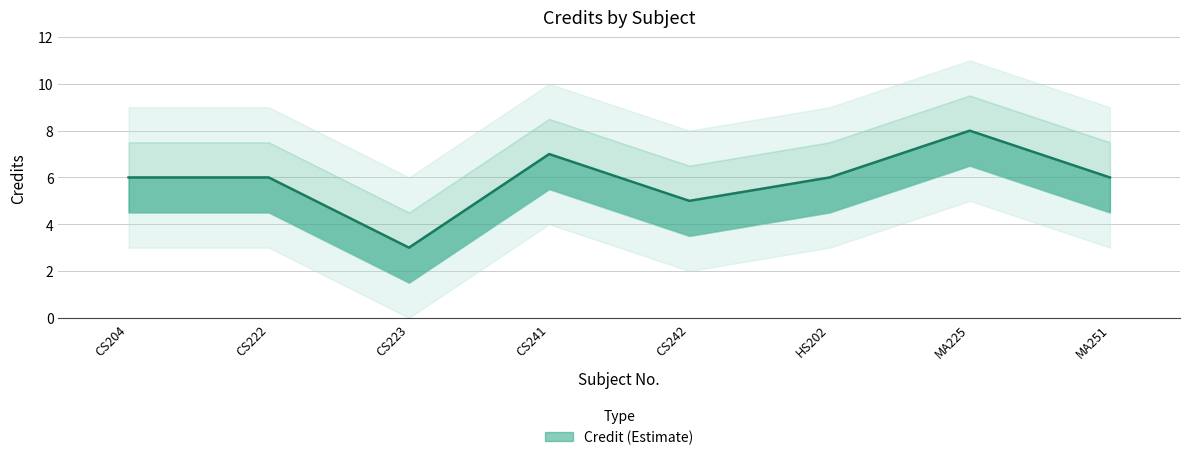

At which label does the data first exceed 6?

CS241